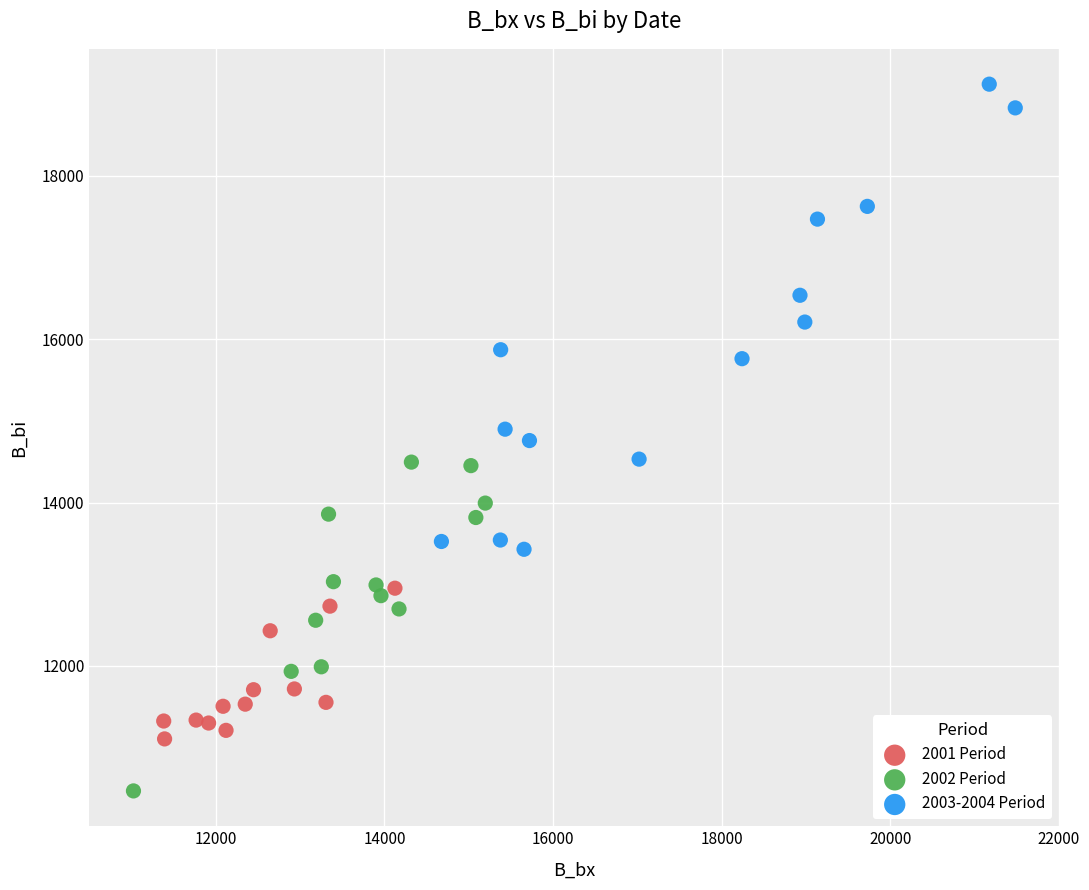

Which series reaches the minimum Y coordinate?

2002 Period